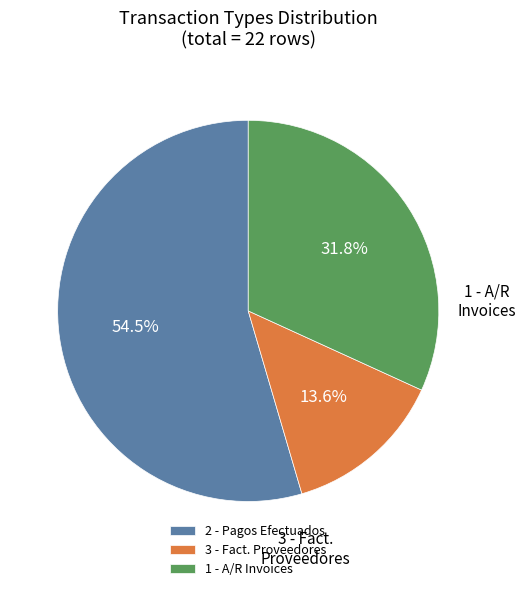

What percentage is the 3 - Fact. Proveedores slice, to the nearest percent?

14%